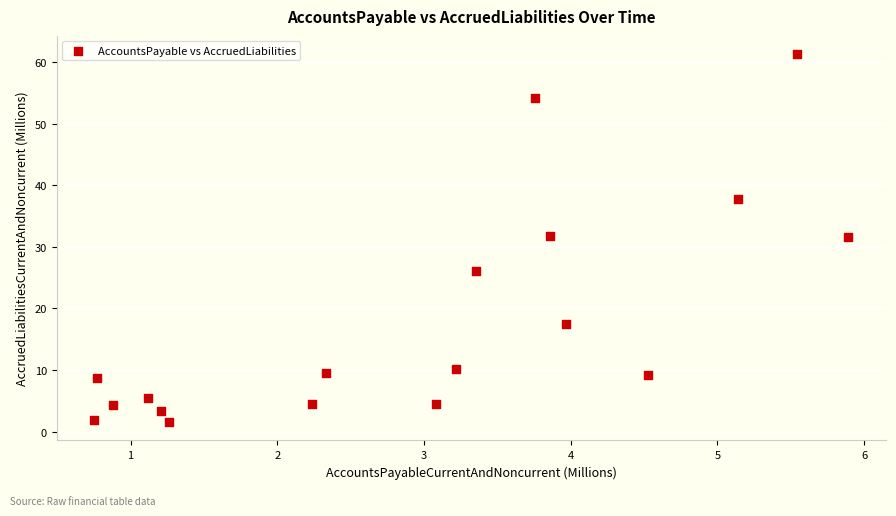

What is the range of Y values (max minus min)?

59.7